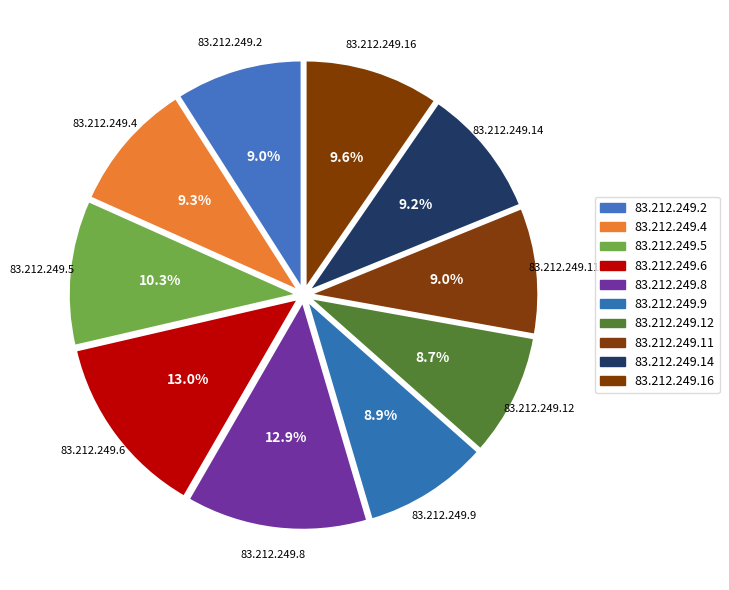

Is 83.212.249.8 the majority of the pie?

No